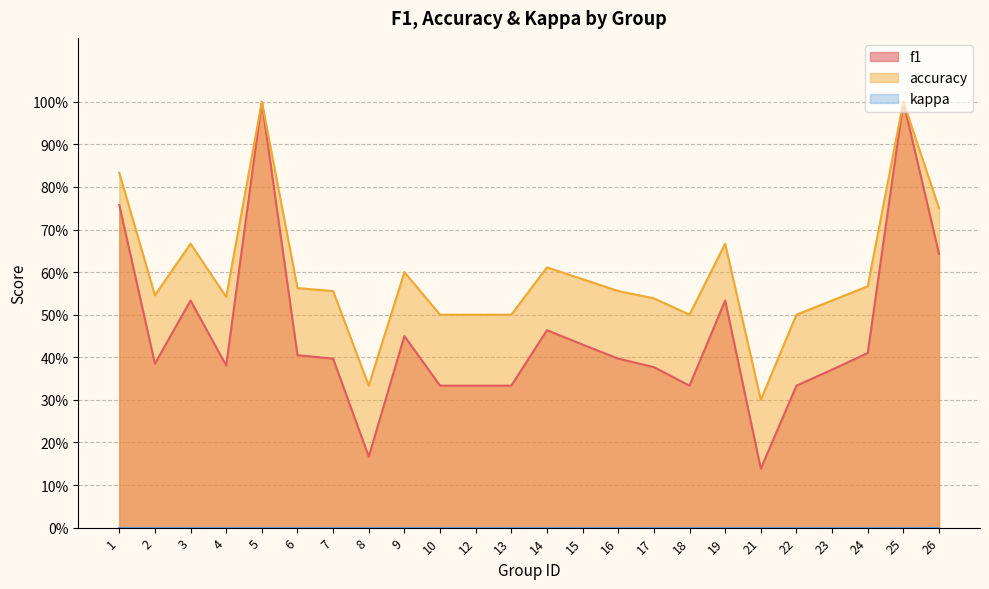

True or false: accuracy and f1 intersect in this chart.

False